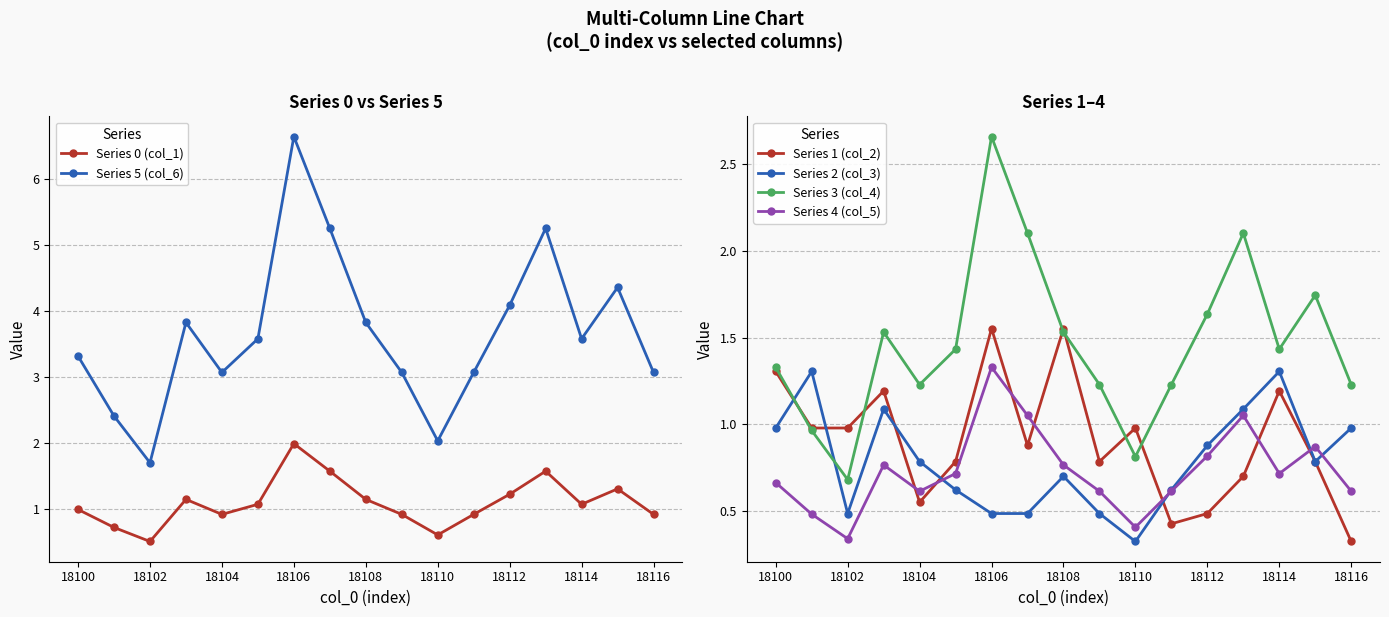

The Series 0 (col_1) series shows 0.5 at 18112. True or false?

False